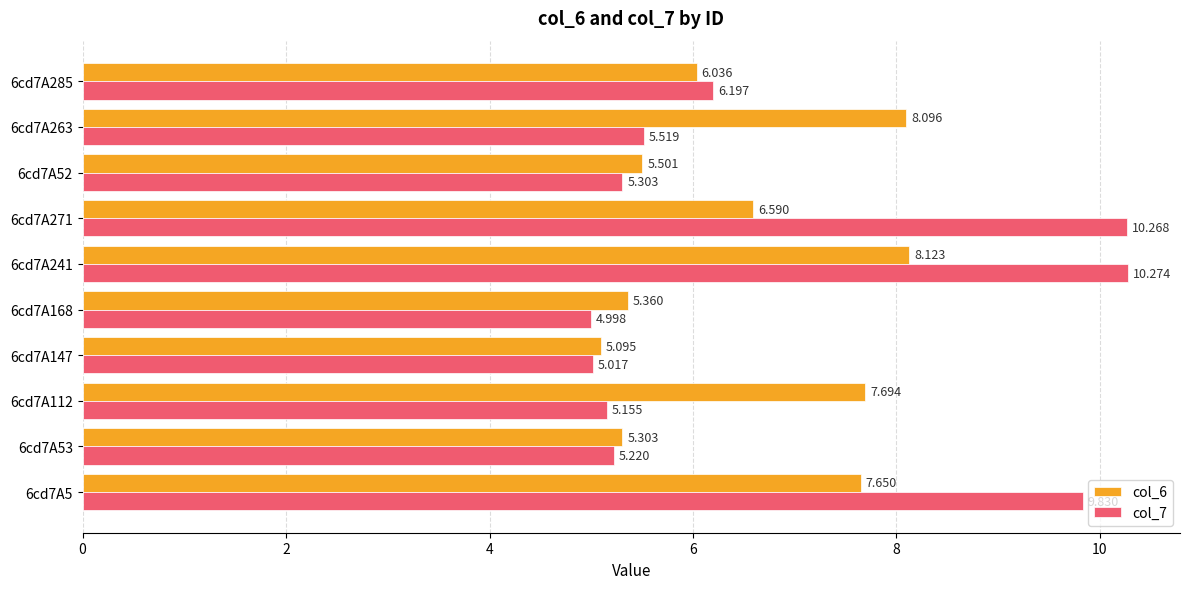

Which series has the largest total across all categories?

col_7